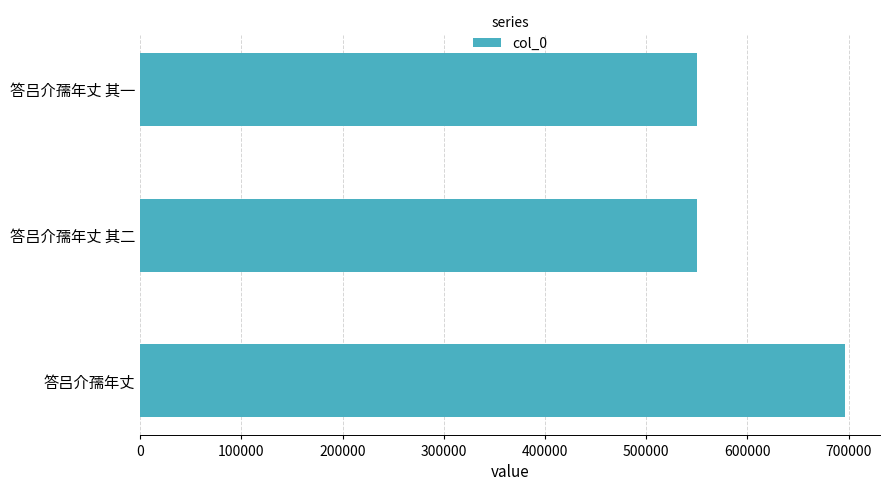

What is the sum of all values?

1796296